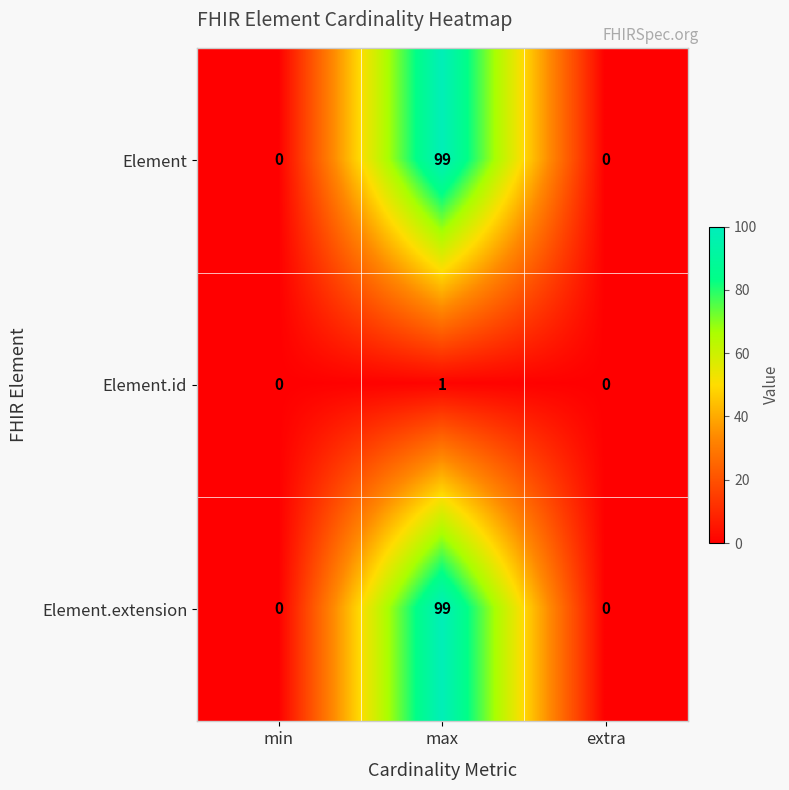

The Element.extension series shows 0 at min. True or false?

True